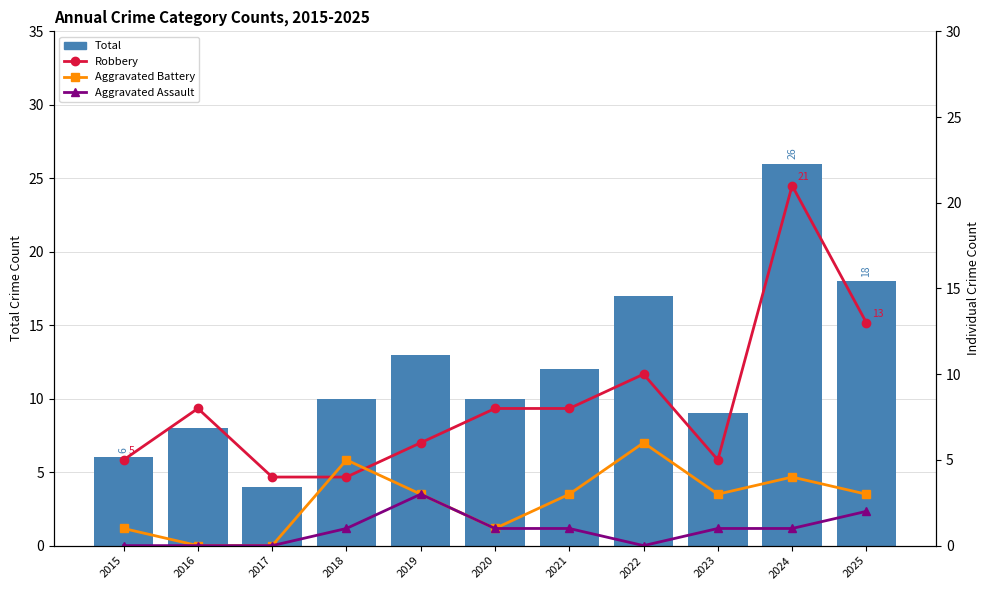

Where is Aggravated Assault nearest to the value 1?

2018